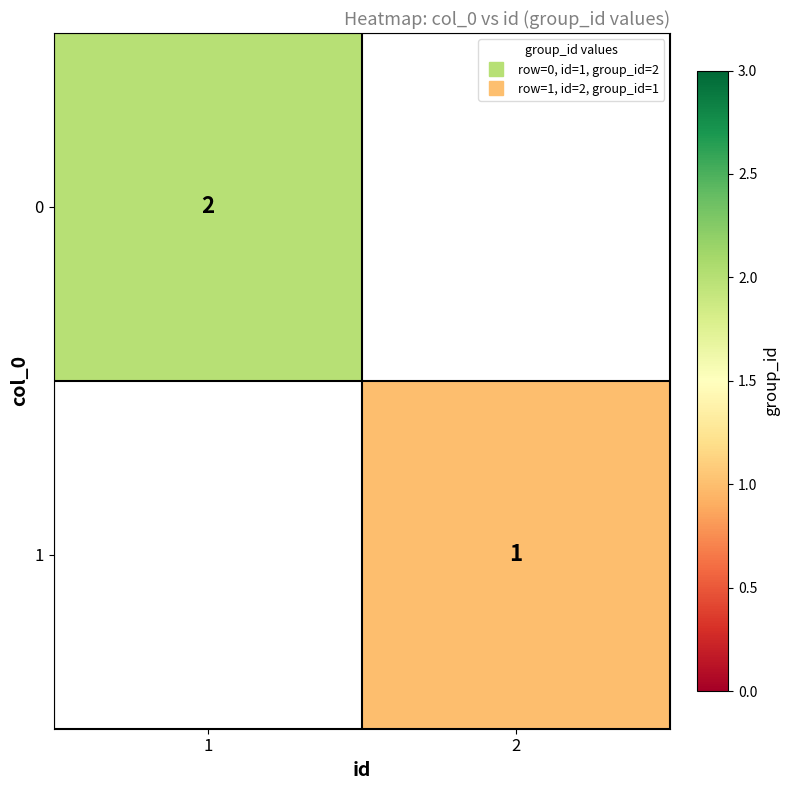

Where is 0 nearest to the value 2?

1